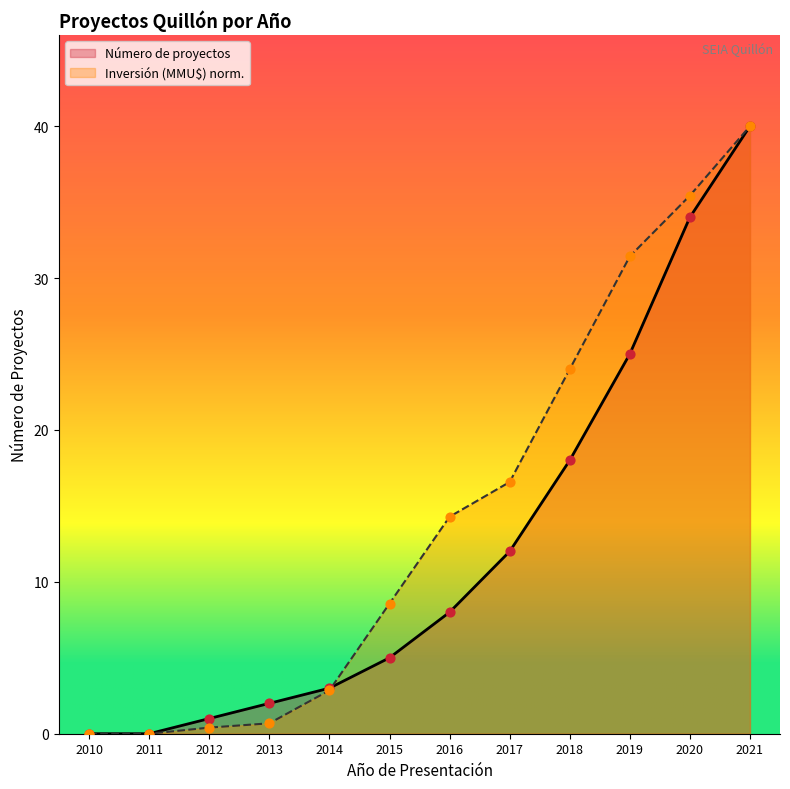

Is the value of Inversión (MMU$) at 2013 greater than the value of Número de proyectos at 2012?

No